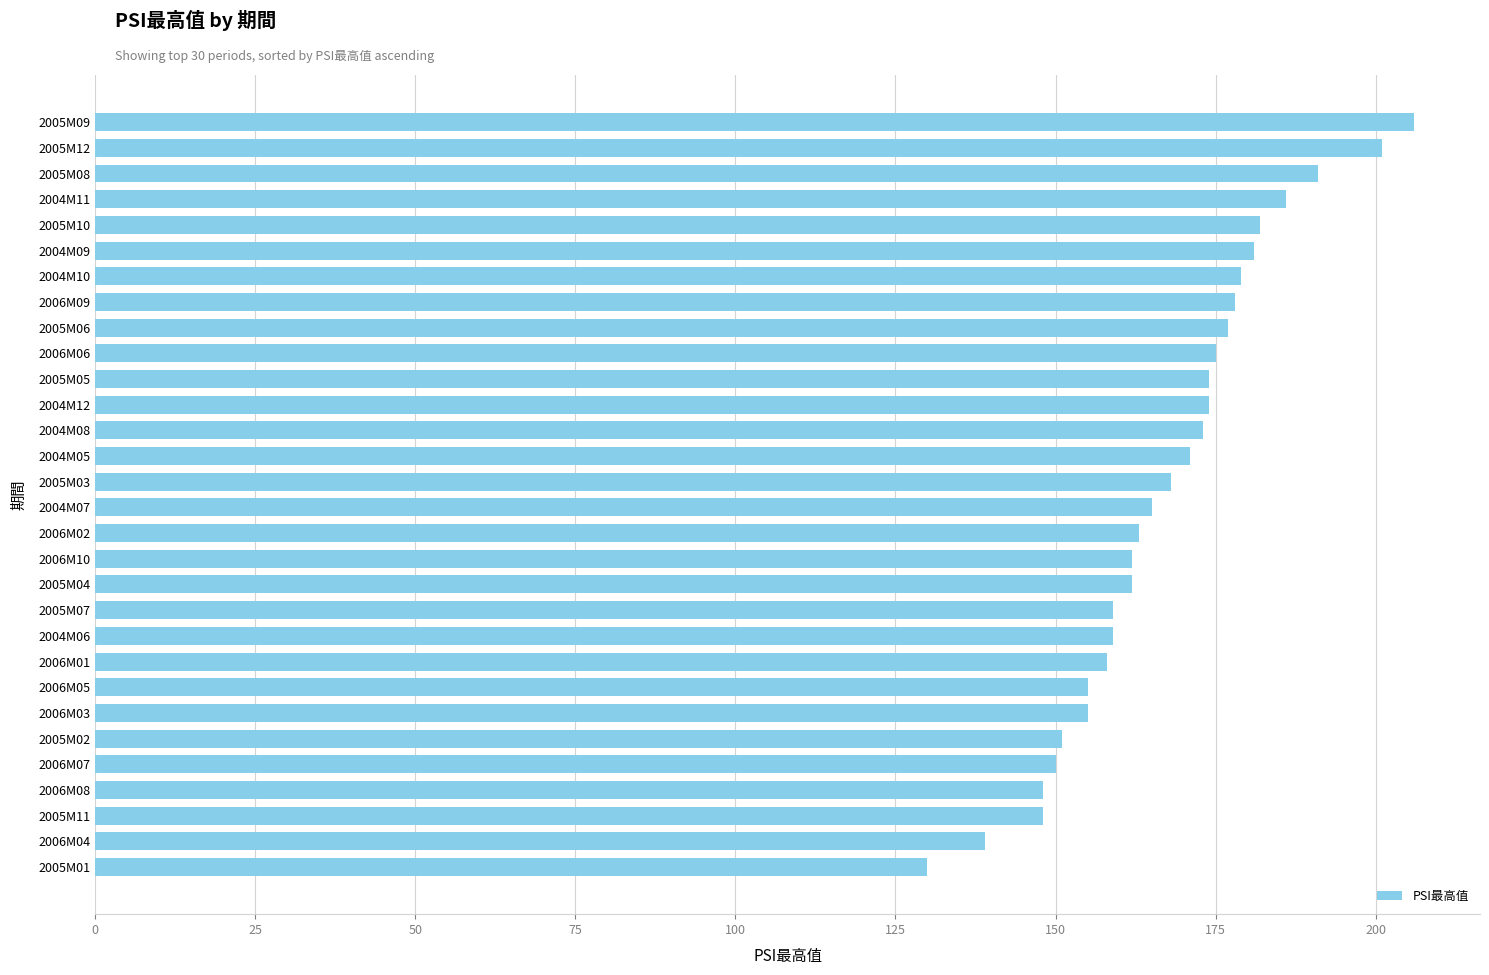

Does the chart contain stacked bars?

No